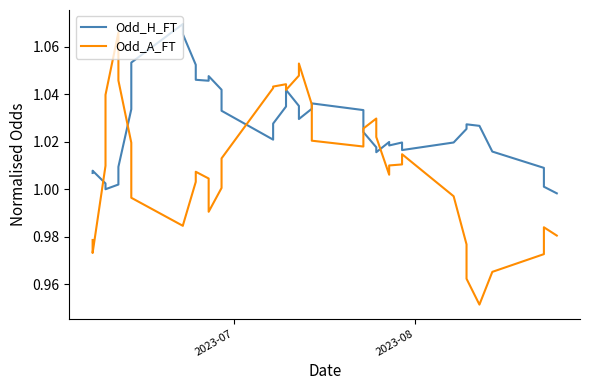

The value of Odd_H_FT at 2023-08 is 1.0. True or false?

True